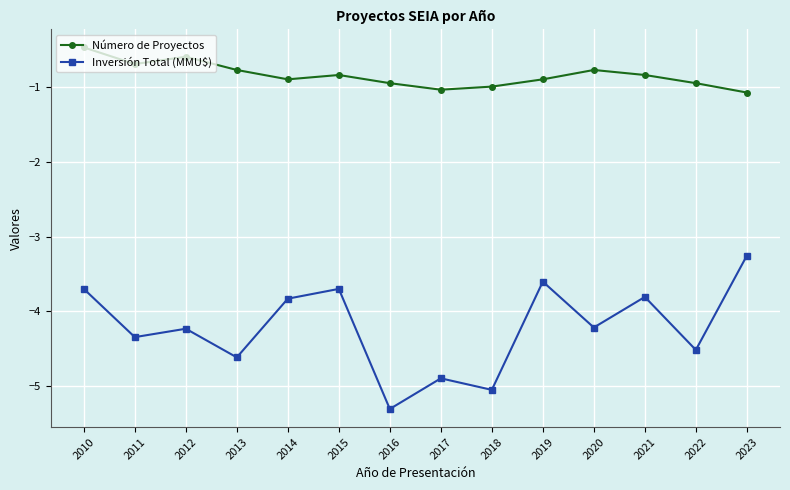

Reading left to right, extract all data points from this chart.

Número de Proyectos: 2010=-0.5	2011=-0.7	2012=-0.6	2013=-0.8	2014=-0.9	2015=-0.8	2016=-1.0	2017=-1.0	2018=-1.0	2019=-0.9	2020=-0.8	2021=-0.8	2022=-1.0	2023=-1.1
Inversión Total (MMU$): 2010=-3.7	2011=-4.3	2012=-4.2	2013=-4.6	2014=-3.8	2015=-3.7	2016=-5.3	2017=-4.9	2018=-5.0	2019=-3.6	2020=-4.2	2021=-3.8	2022=-4.5	2023=-3.3